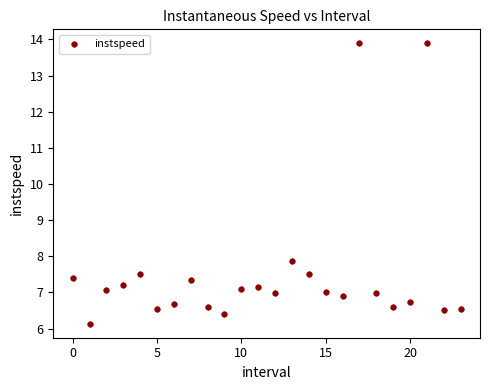

What Y value in the scatter plot is closest to 10?

7.9